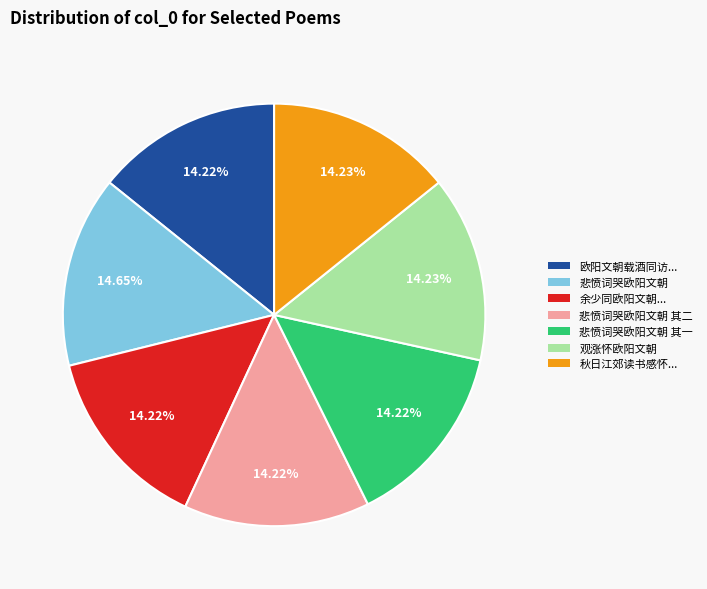

Does any single category account for the majority?

No